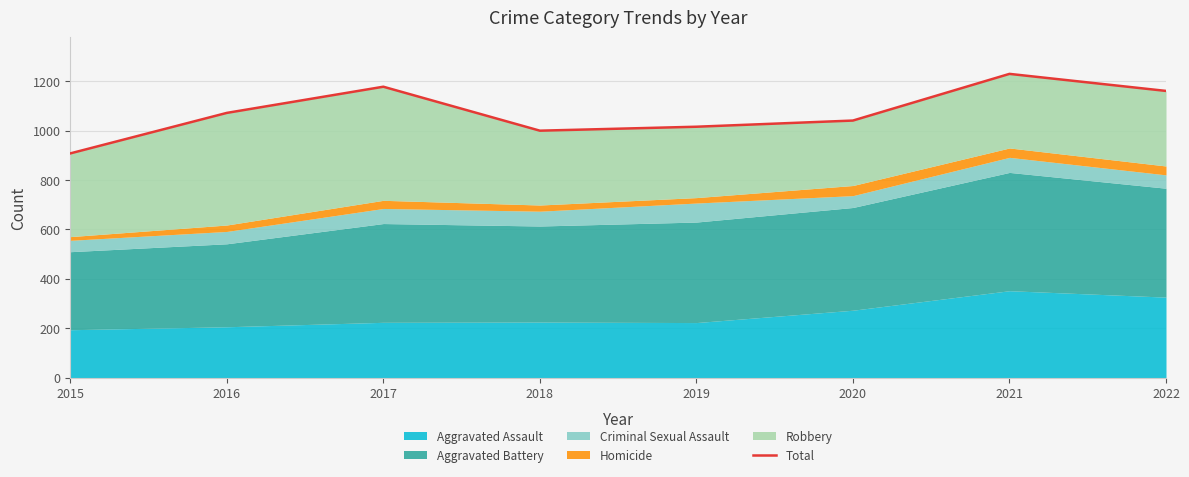

True or false: the data shows 1178 at 2017.

True